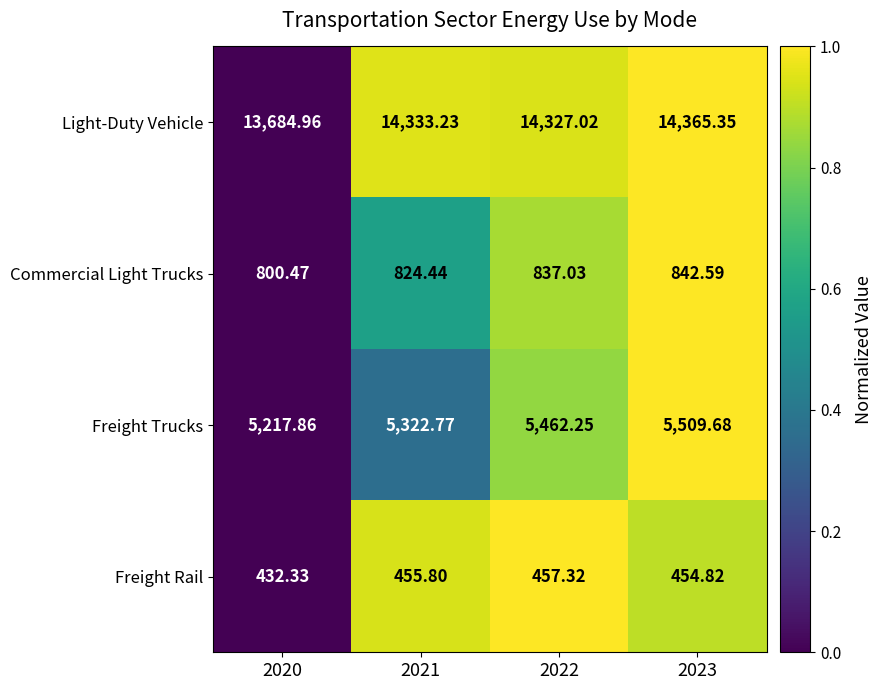

Between 2020 and 2023, which series saw the biggest shift?

Light-Duty Vehicle